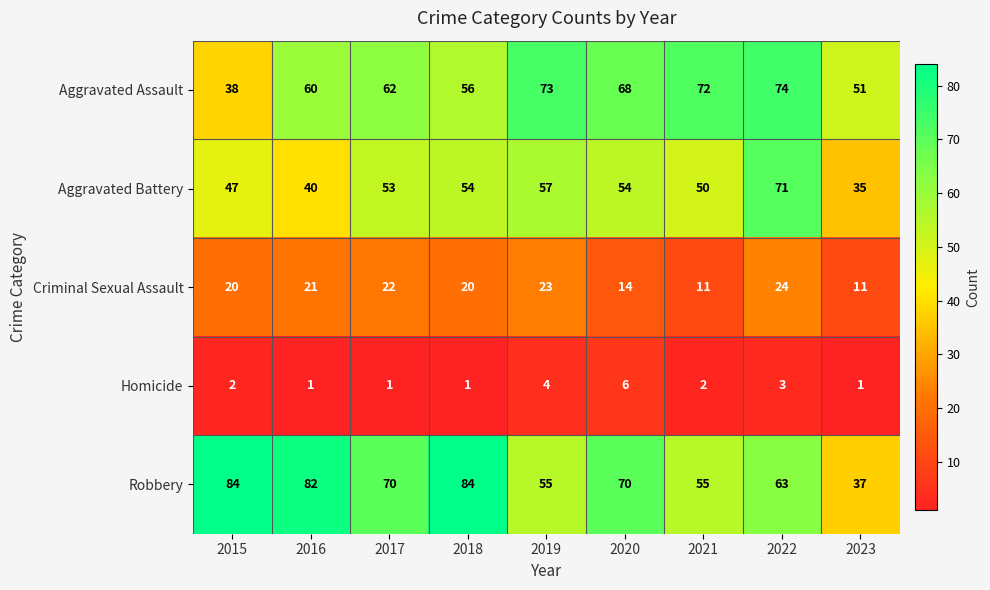

At which label is Aggravated Battery closest to 53?

2017